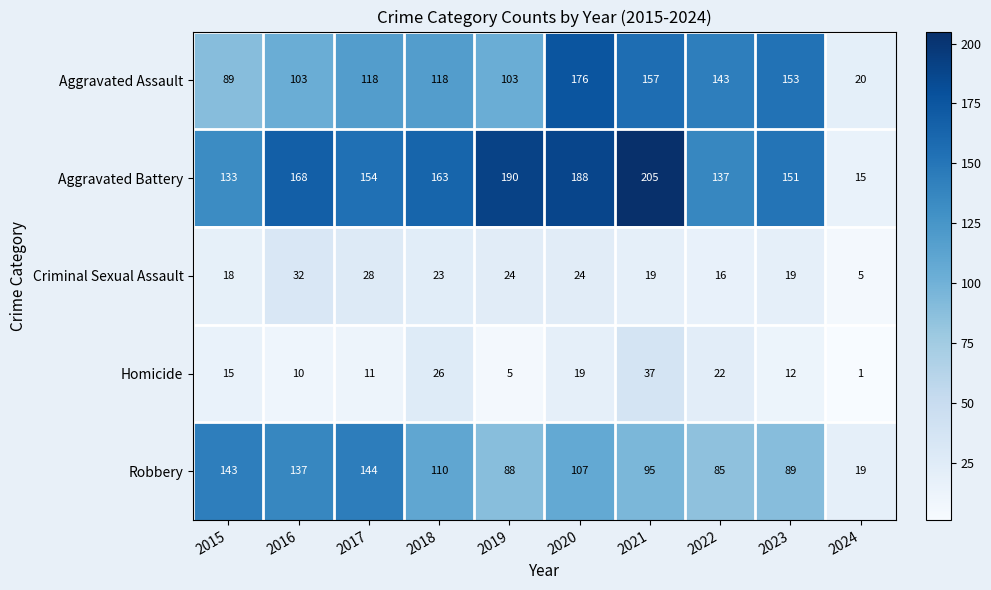

Count the number of data series in this chart.

5